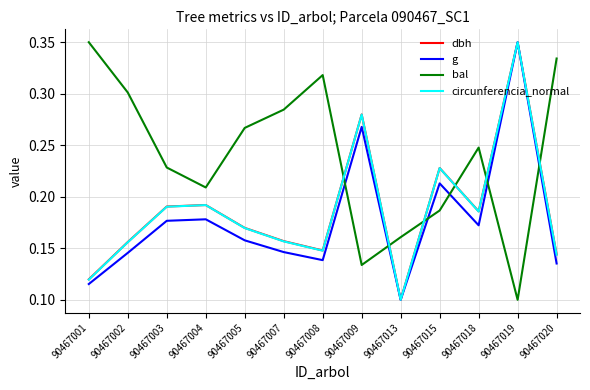

At which label does dbh reach its peak?

90467019